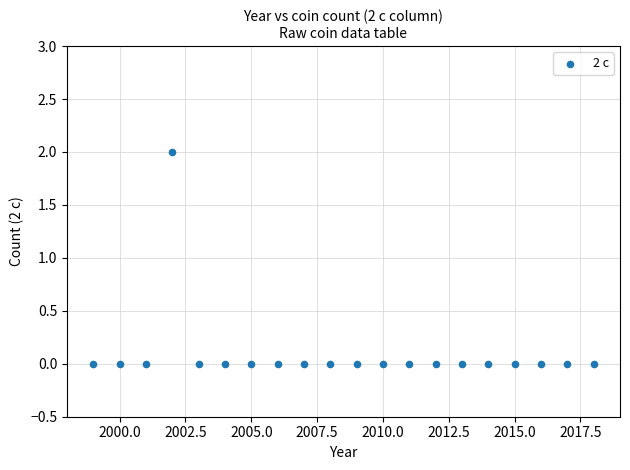

What is the range of X values (max minus min)?

19